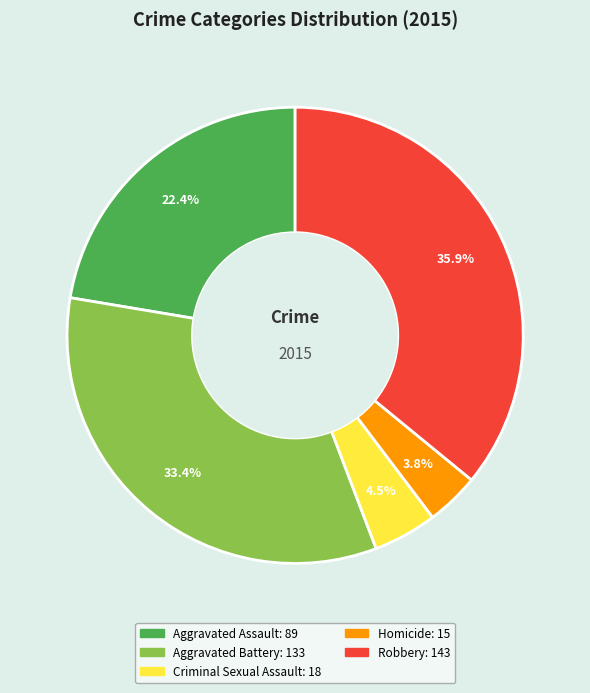

Between Criminal Sexual Assault and Homicide, which is larger?

Criminal Sexual Assault